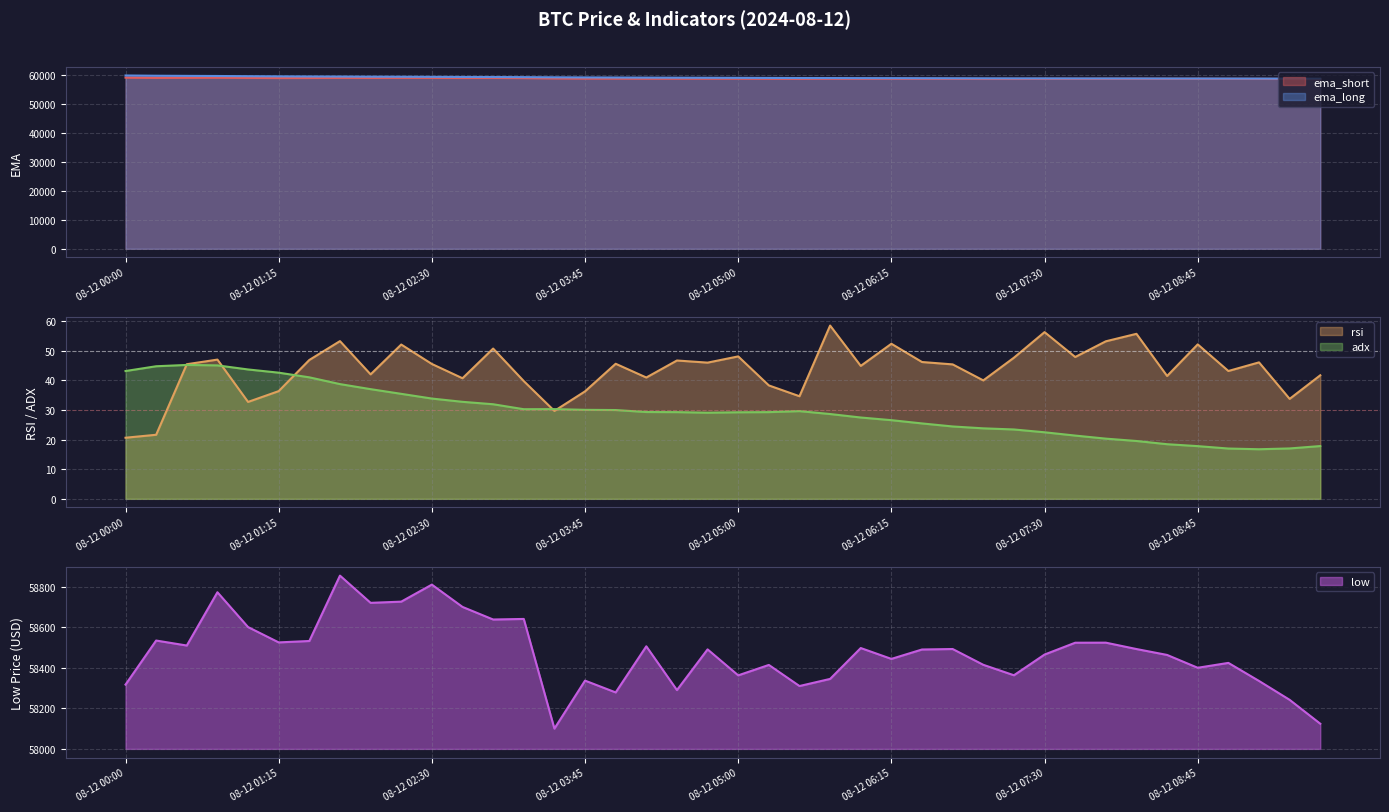

What is the greatest value displayed?

59679.8